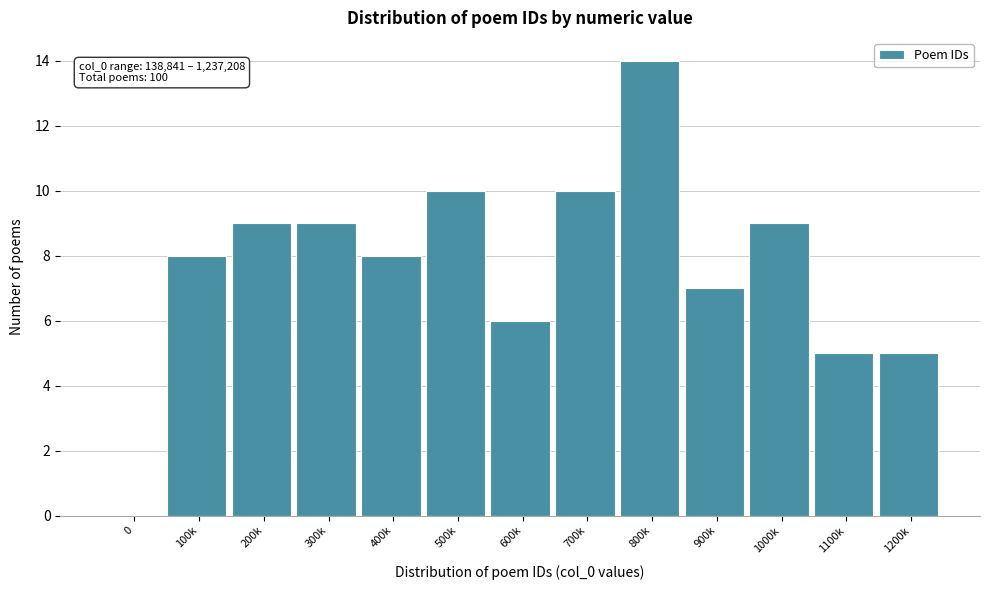

Reading right to left, what are all the values shown in this chart?

1200k=5	1100k=5	1000k=9	900k=7	800k=14	700k=10	600k=6	500k=10	400k=8	300k=9	200k=9	100k=8	0=0